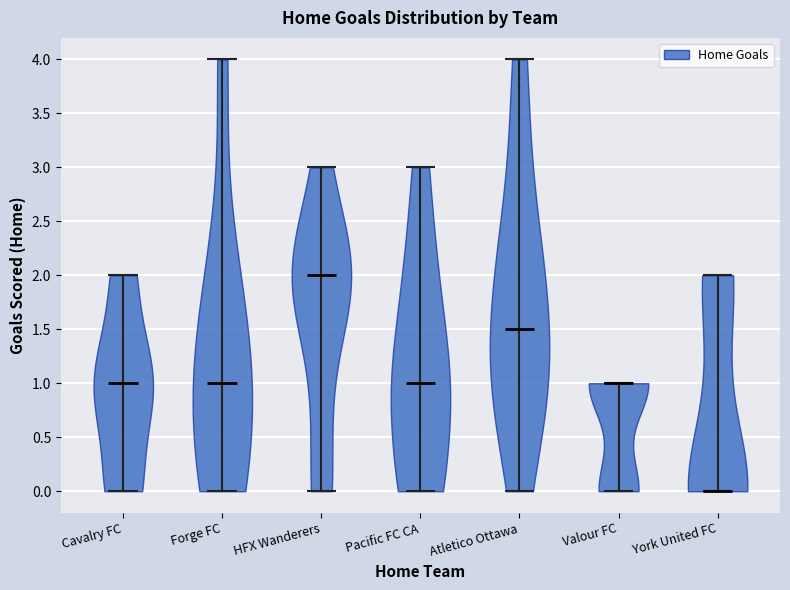

Reading left to right, read every violin against the y-axis: where its median line is, and the lowest and highest points it reaches. The values are not printed on the chart, so give them approximately, as read against the axis.

Cavalry FC: median line 1.0, lowest point 0.0, highest point 2.0
Forge FC: median line 1.0, lowest point 0.0, highest point 4.0
HFX Wanderers: median line 2.0, lowest point 0.0, highest point 3.0
Pacific FC CA: median line 1.0, lowest point 0.0, highest point 3.0
Atletico Ottawa: median line 1.5, lowest point 0.0, highest point 4.0
Valour FC: median line 1.0, lowest point 0.0, highest point 1.0
York United FC: median line 0.0, lowest point 0.0, highest point 2.0